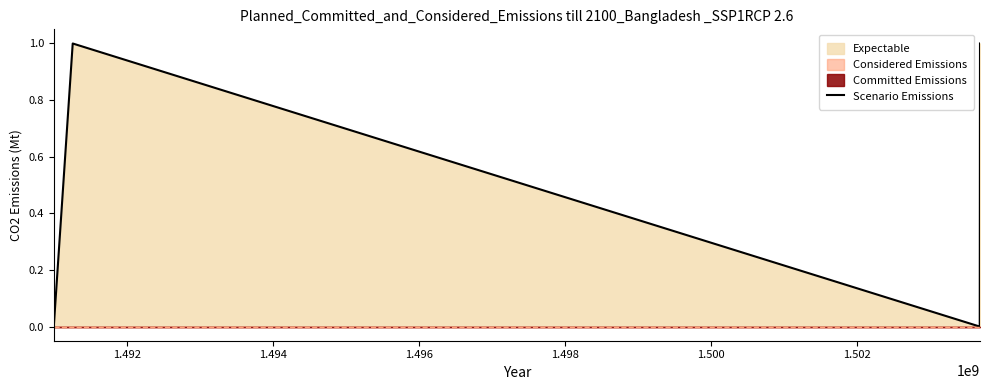

In Scenario Emissions, how many points are higher than both neighbors (excluding endpoints)?

1